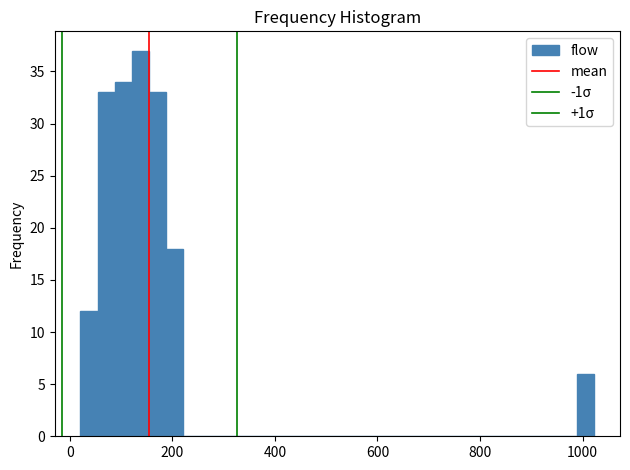

Around what value on the x-axis is the tallest bar? Give the approximate position of its centre, as read against the axis.

140